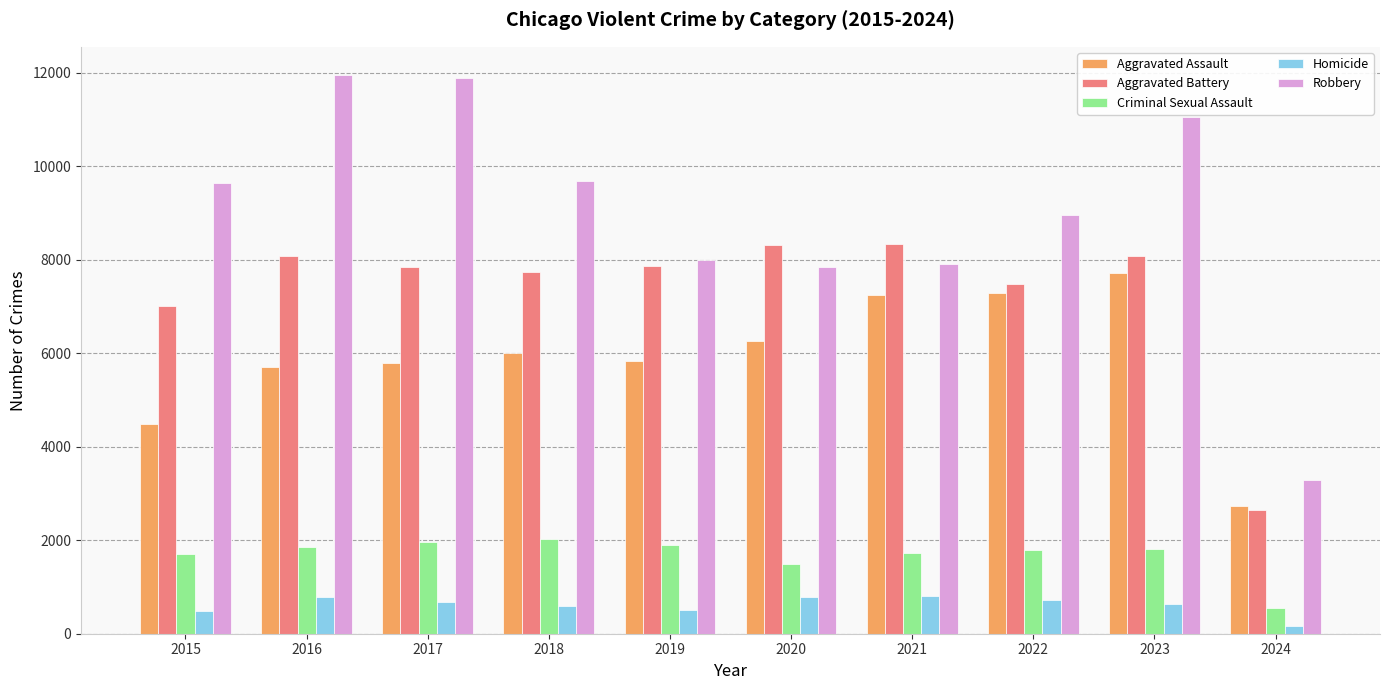

The Aggravated Assault series shows 9836 at 2017. True or false?

False